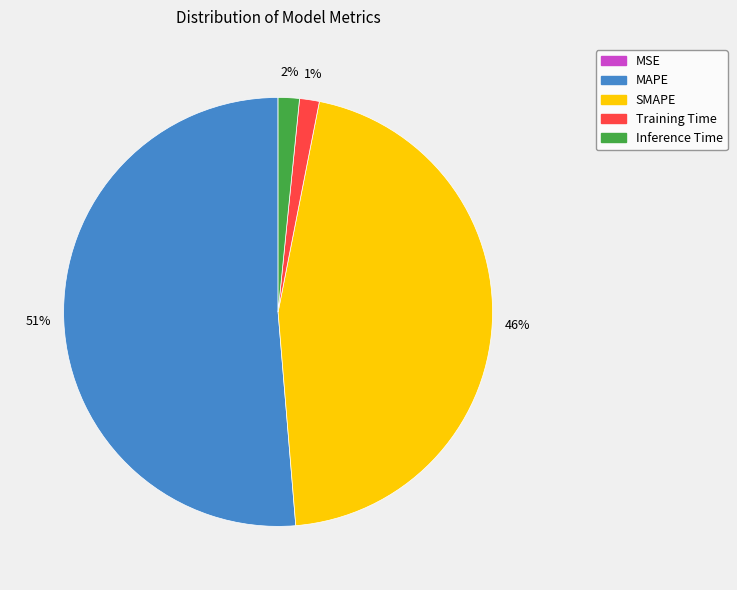

Do Training Time and Inference Time together represent more than half of the pie?

No